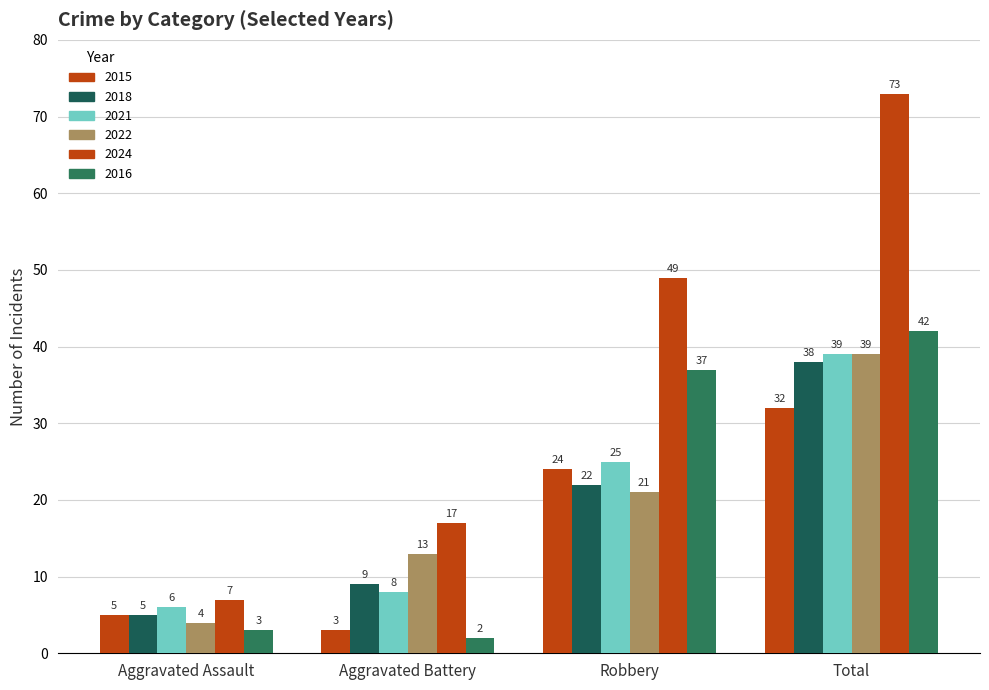

Count the number of data series in this chart.

6